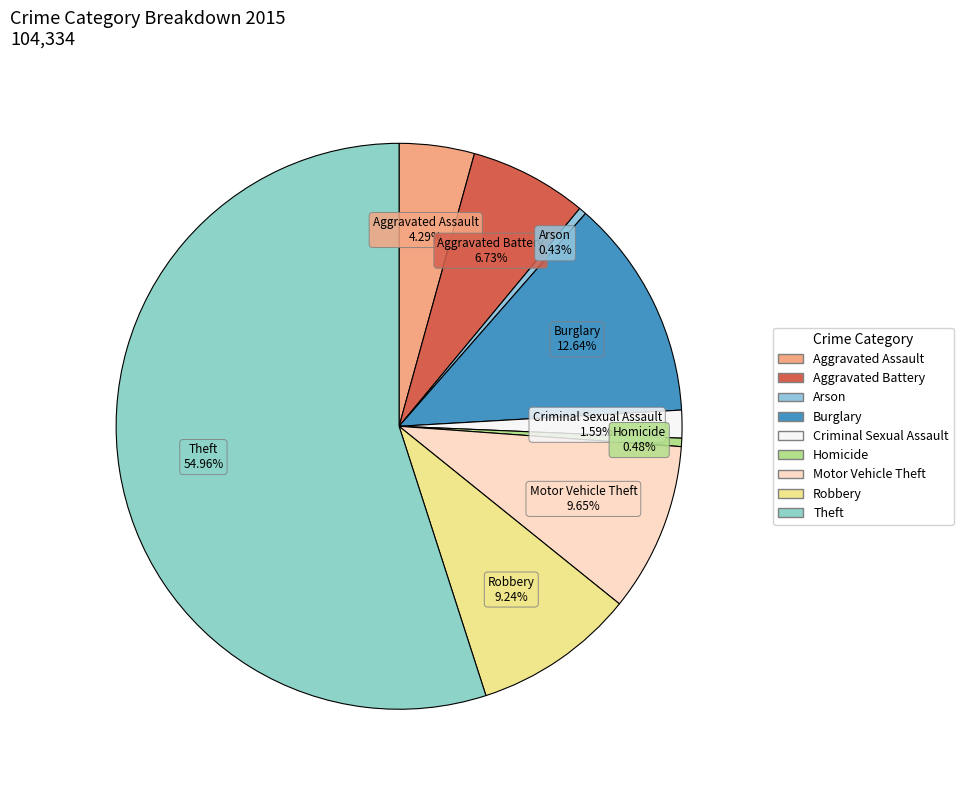

Which slice is the largest?

Theft